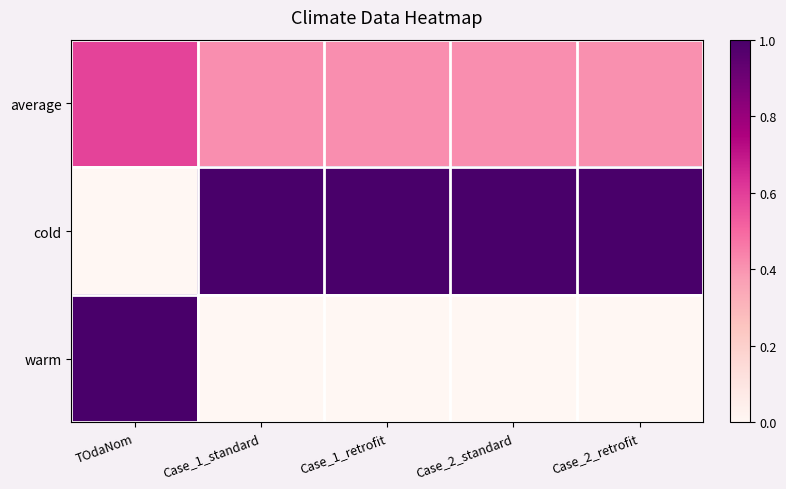

At which category is the sum across all series the highest?

TOdaNom